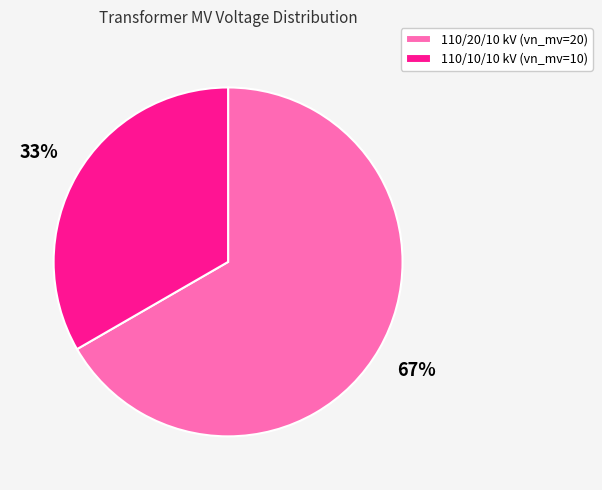

Is it true that 110/20/10 kV (vn_mv=20) is 62% of the pie?

False